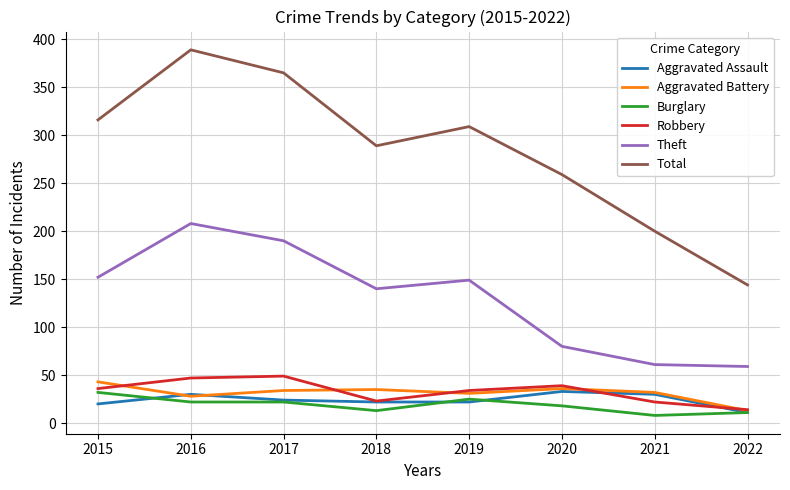

True or false: Total and Aggravated Battery intersect in this chart.

False